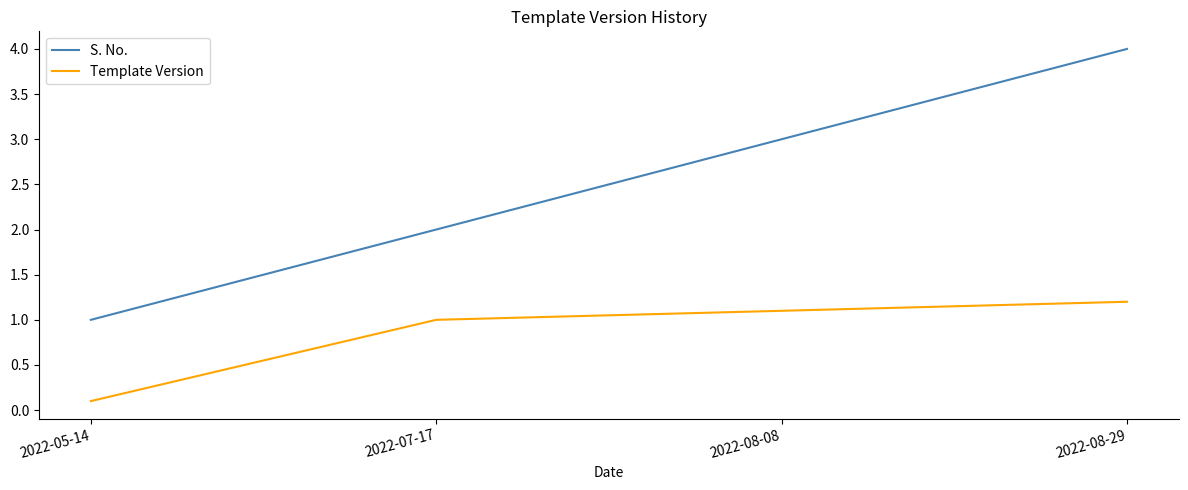

Reading left to right, extract all data points from this chart.

S. No.: 1.0	2.0	3.0	4.0
Template Version: 0.1	1.0	1.1	1.2